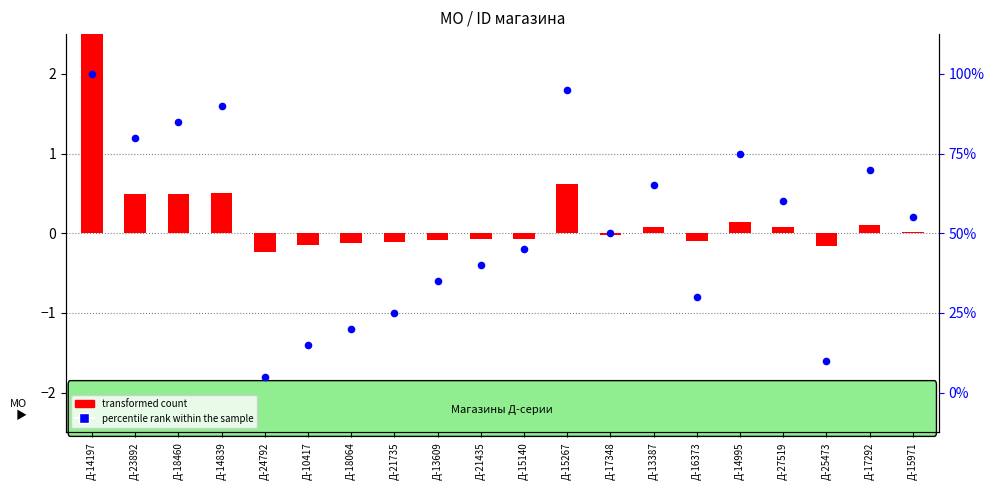

At which category is the sum across all series the highest?

Д-14197